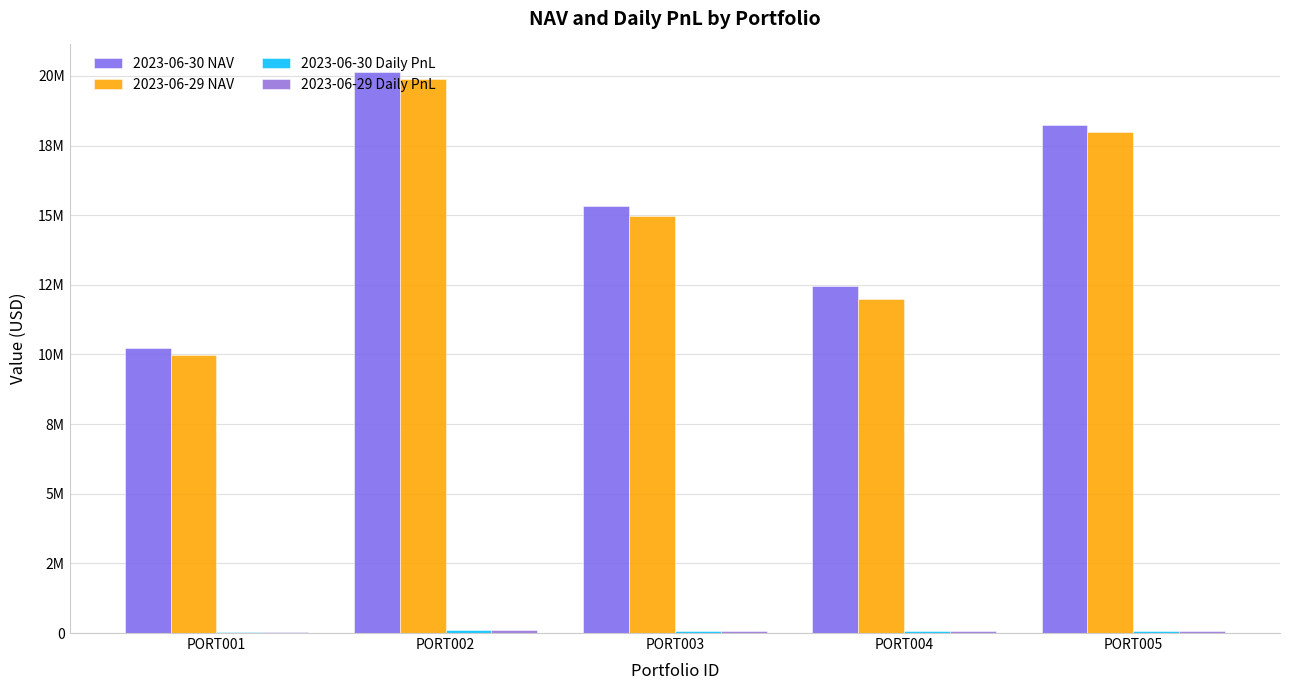

Which series has the largest total across all categories?

2023-06-30 NAV